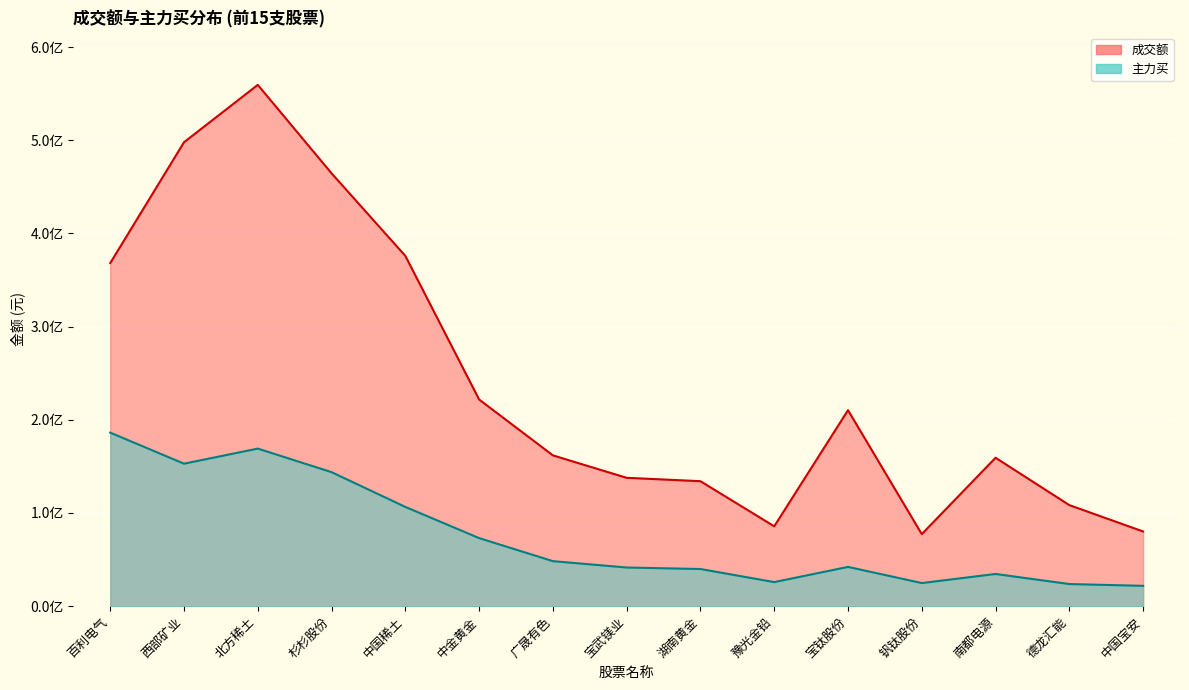

True or false: 成交额 and 主力买 cross at least once.

False